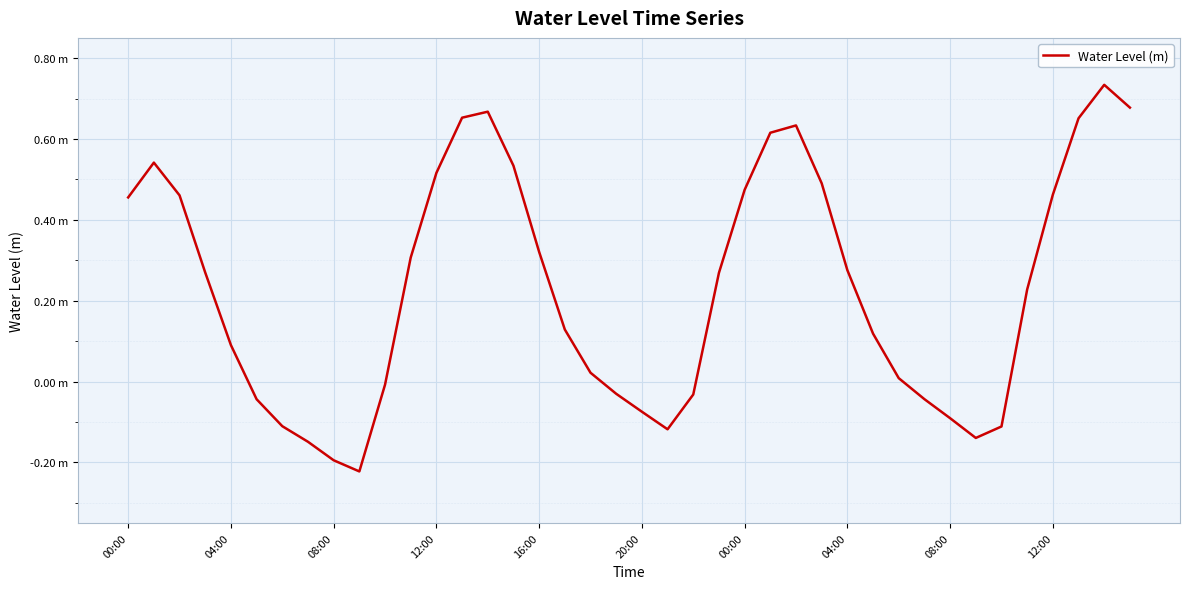

What is the difference between the maximum and minimum values?

1.0